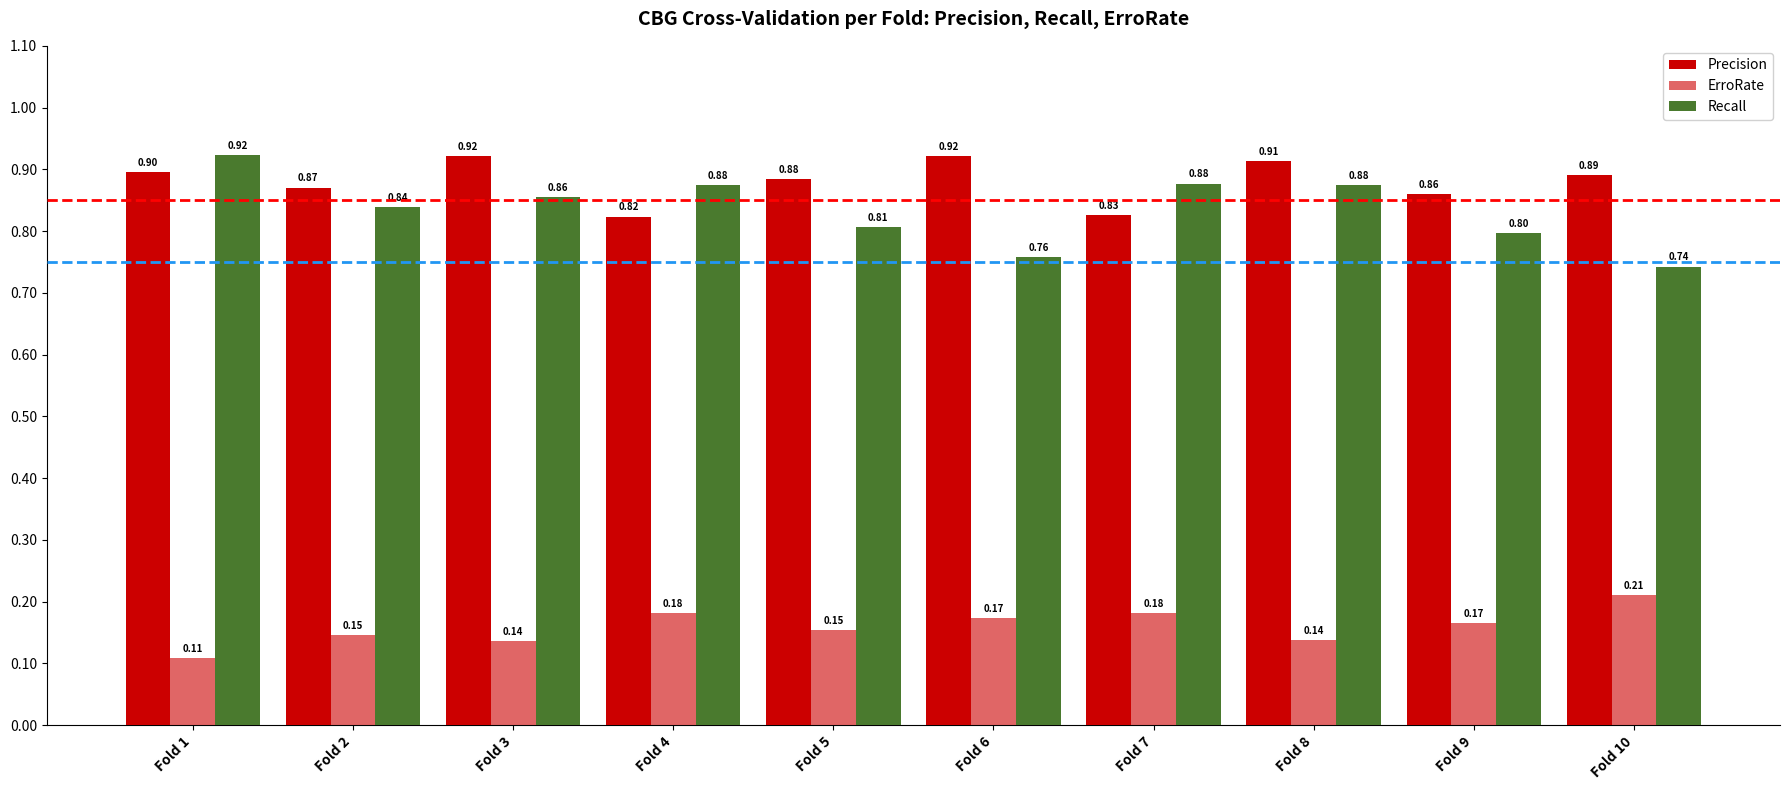

What is the sum of the Precision values at Fold 9 and Fold 6?

1.8